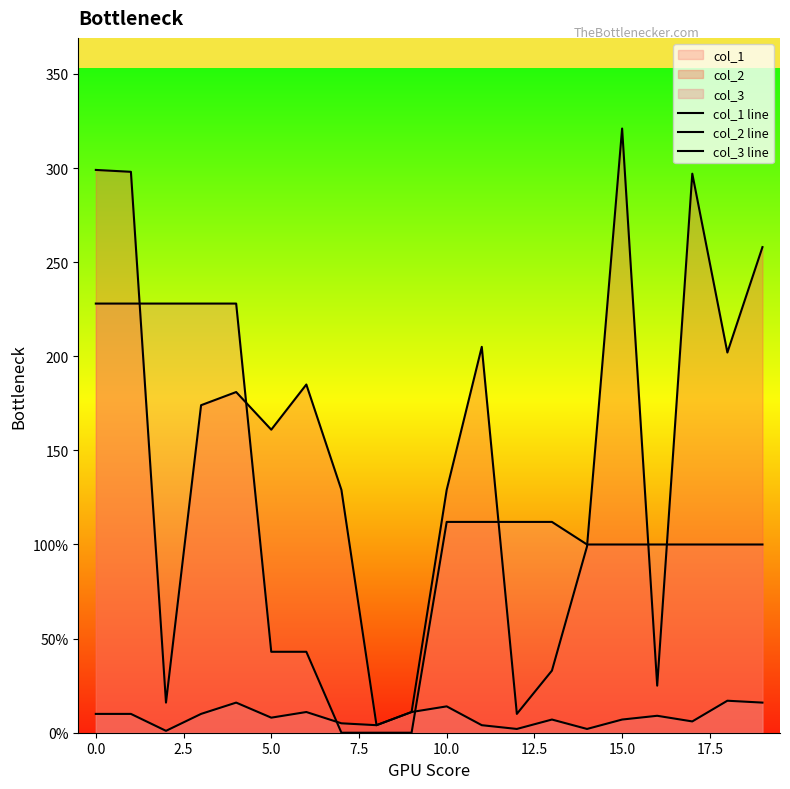

What is the sum of all col_2 line values?

3037